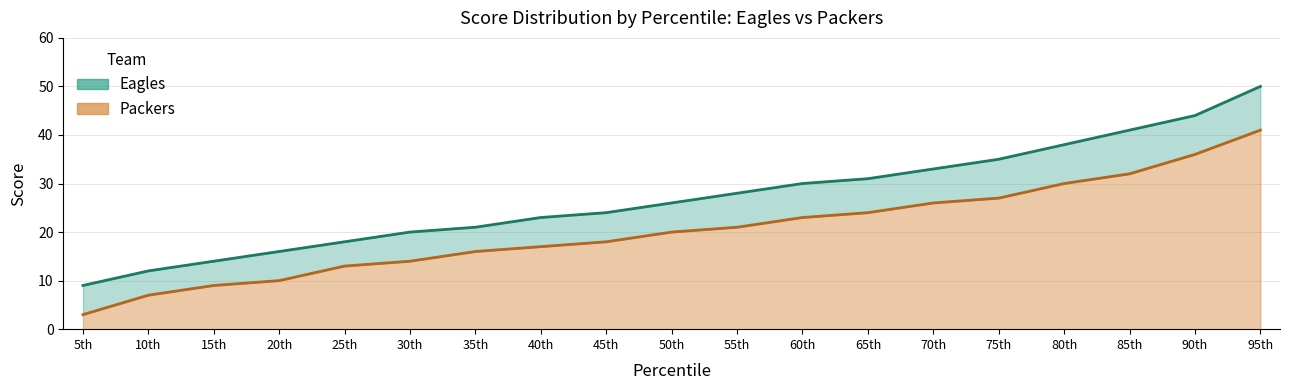

How many categories are shown in the chart?

19